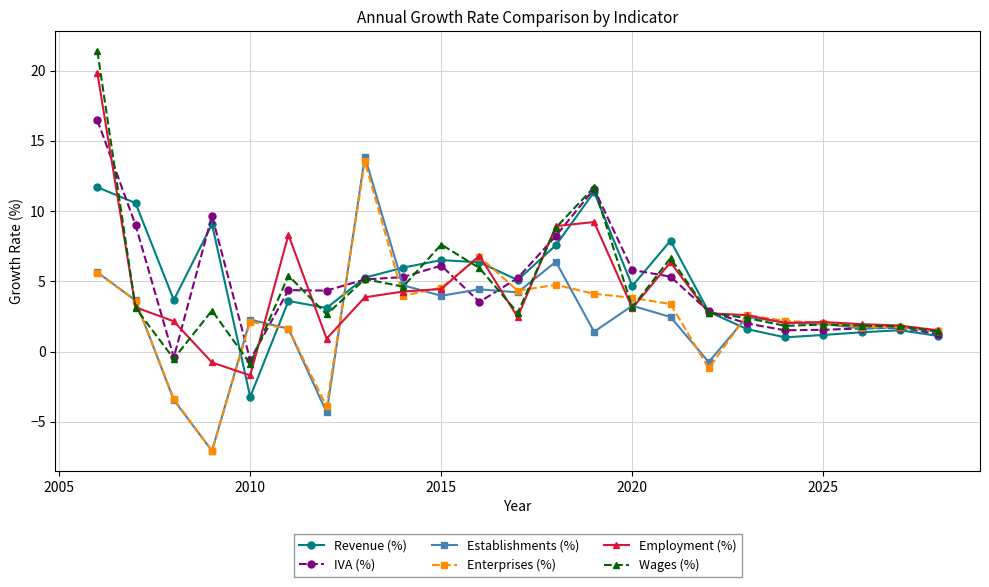

What is the value of the Revenue (%) point at the 5th from the left?

-3.2